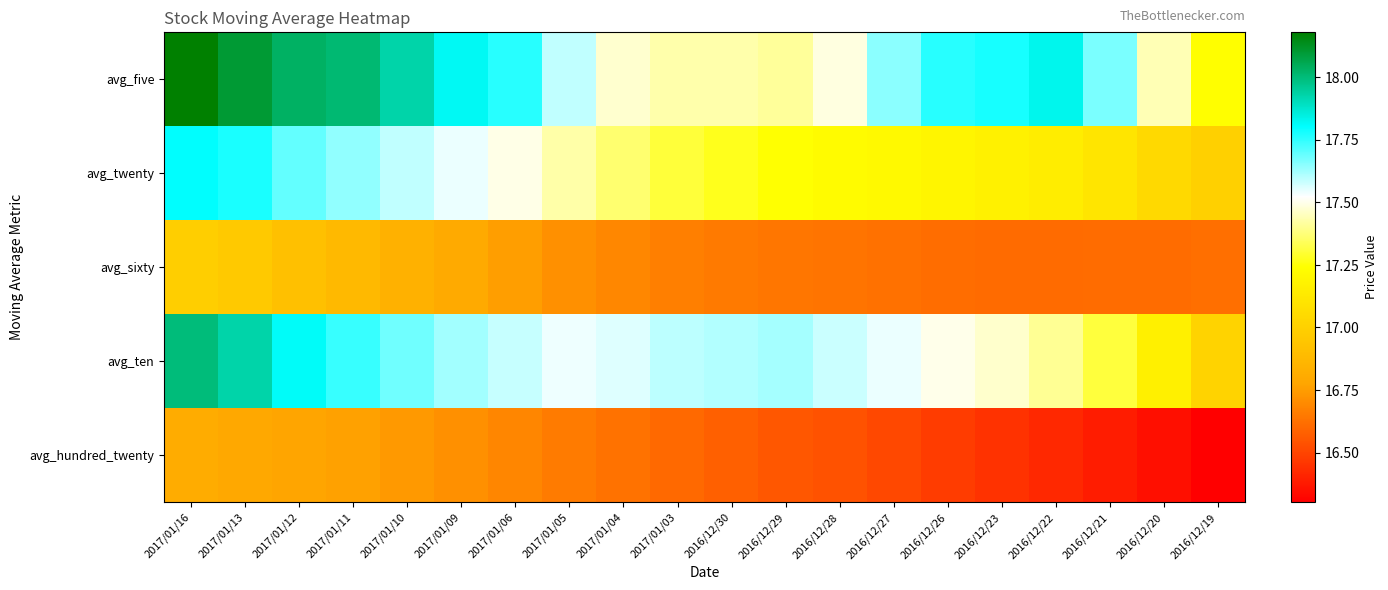

Reading left to right, transcribe all the data shown in this chart.

avg_five: 2017/01/16=18.2	2017/01/13=18.1	2017/01/12=18.0	2017/01/11=18.0	2017/01/10=17.9	2017/01/09=17.8	2017/01/06=17.8	2017/01/05=17.6	2017/01/04=17.5	2017/01/03=17.4	2016/12/30=17.4	2016/12/29=17.4	2016/12/28=17.5	2016/12/27=17.6	2016/12/26=17.8	2016/12/23=17.8	2016/12/22=17.8	2016/12/21=17.7	2016/12/20=17.4	2016/12/19=17.2
avg_twenty: 2017/01/16=17.8	2017/01/13=17.8	2017/01/12=17.7	2017/01/11=17.6	2017/01/10=17.6	2017/01/09=17.5	2017/01/06=17.5	2017/01/05=17.4	2017/01/04=17.4	2017/01/03=17.3	2016/12/30=17.3	2016/12/29=17.2	2016/12/28=17.2	2016/12/27=17.2	2016/12/26=17.2	2016/12/23=17.2	2016/12/22=17.1	2016/12/21=17.1	2016/12/20=17.0	2016/12/19=17.0
avg_sixty: 2017/01/16=17.0	2017/01/13=17.0	2017/01/12=16.9	2017/01/11=16.9	2017/01/10=16.8	2017/01/09=16.8	2017/01/06=16.8	2017/01/05=16.7	2017/01/04=16.7	2017/01/03=16.7	2016/12/30=16.7	2016/12/29=16.6	2016/12/28=16.6	2016/12/27=16.6	2016/12/26=16.6	2016/12/23=16.6	2016/12/22=16.6	2016/12/21=16.6	2016/12/20=16.6	2016/12/19=16.6
avg_ten: 2017/01/16=18.0	2017/01/13=17.9	2017/01/12=17.8	2017/01/11=17.7	2017/01/10=17.7	2017/01/09=17.6	2017/01/06=17.6	2017/01/05=17.5	2017/01/04=17.6	2017/01/03=17.6	2016/12/30=17.6	2016/12/29=17.6	2016/12/28=17.6	2016/12/27=17.5	2016/12/26=17.5	2016/12/23=17.5	2016/12/22=17.4	2016/12/21=17.3	2016/12/20=17.2	2016/12/19=17.0
avg_hundred_twenty: 2017/01/16=16.8	2017/01/13=16.8	2017/01/12=16.8	2017/01/11=16.8	2017/01/10=16.7	2017/01/09=16.7	2017/01/06=16.7	2017/01/05=16.7	2017/01/04=16.6	2017/01/03=16.6	2016/12/30=16.6	2016/12/29=16.6	2016/12/28=16.5	2016/12/27=16.5	2016/12/26=16.5	2016/12/23=16.4	2016/12/22=16.4	2016/12/21=16.4	2016/12/20=16.3	2016/12/19=16.3